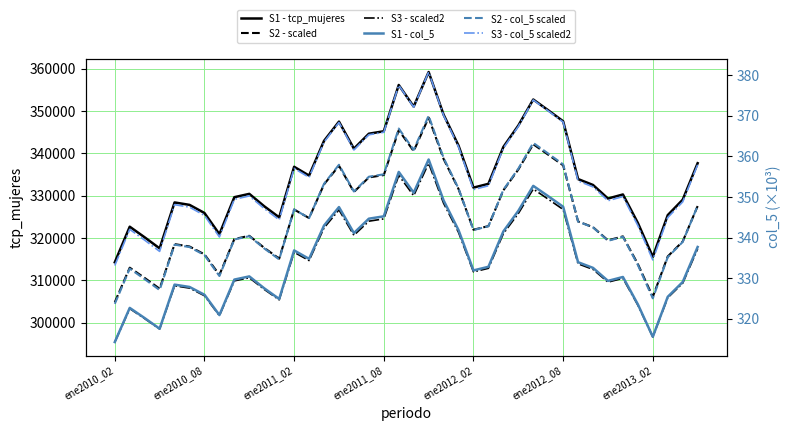

At 25, list the series in order from smallest to largest.

S1 - col_5, S2 - col_5 scaled, S3 - col_5 scaled2, S3 - scaled2, S2 - scaled, S1 - tcp_mujeres